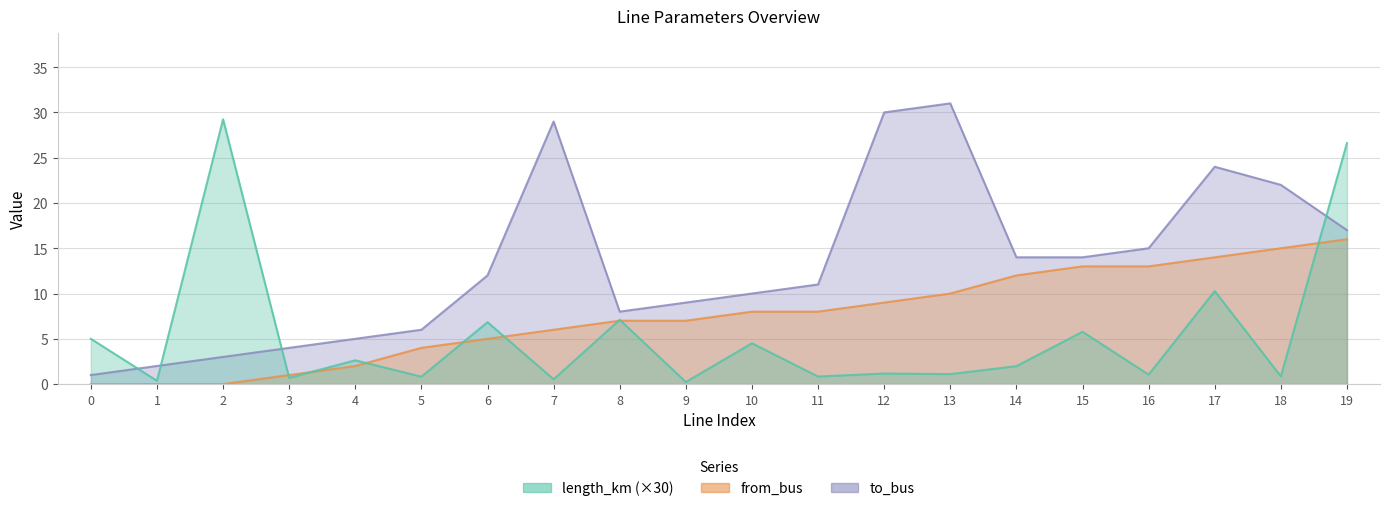

Between 3 and 12, which series saw the biggest shift?

to_bus